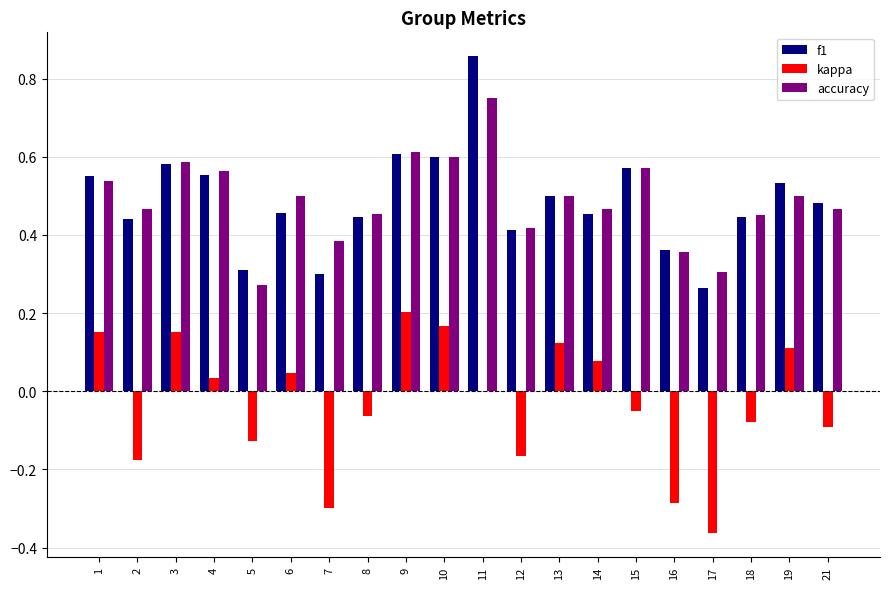

Which category has the highest value across all series?

11